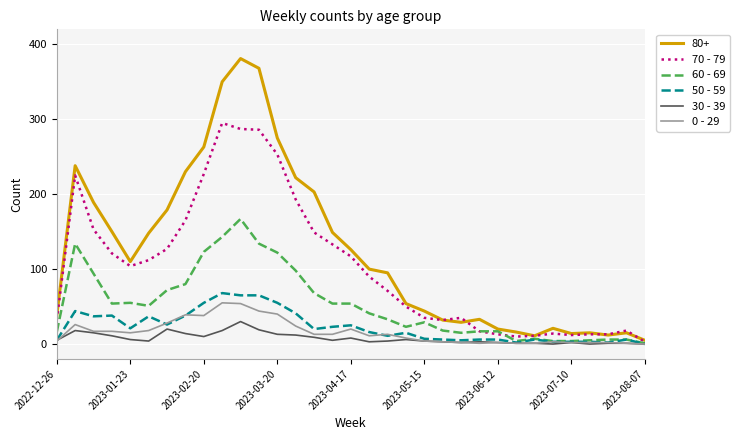

Which series has the largest range (max minus min)?

80+